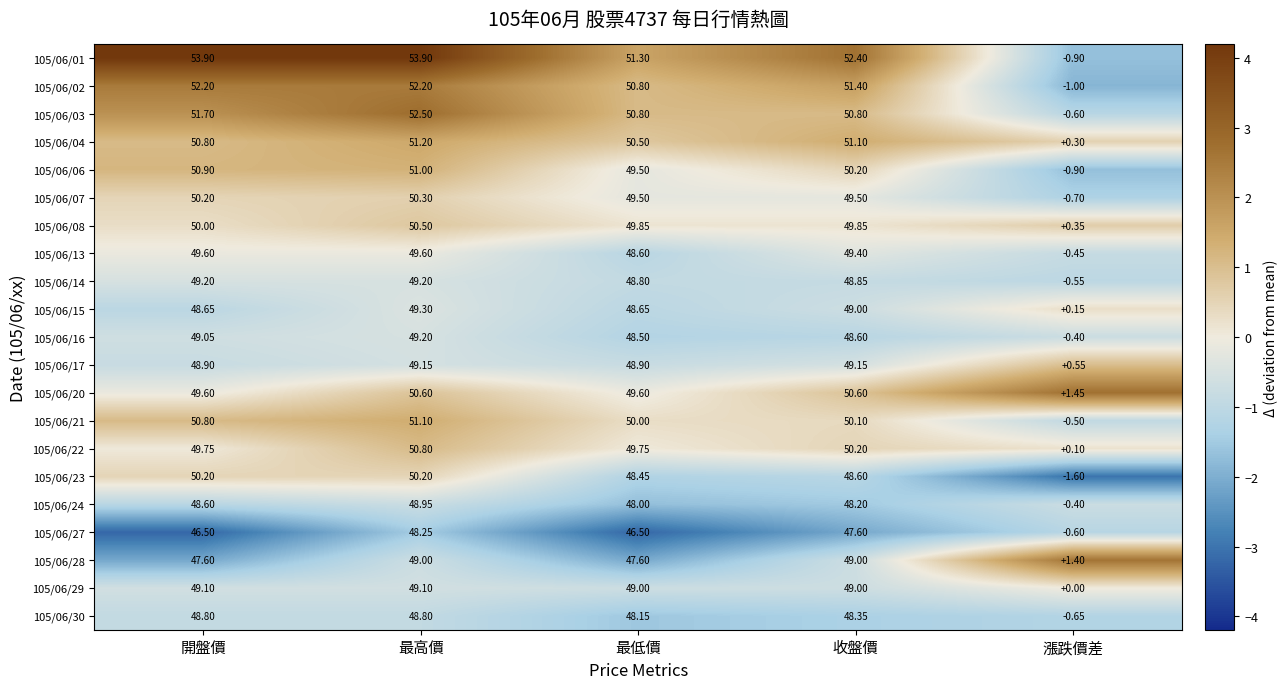

What is the spread (max minus min) of values at 開盤價?

7.4